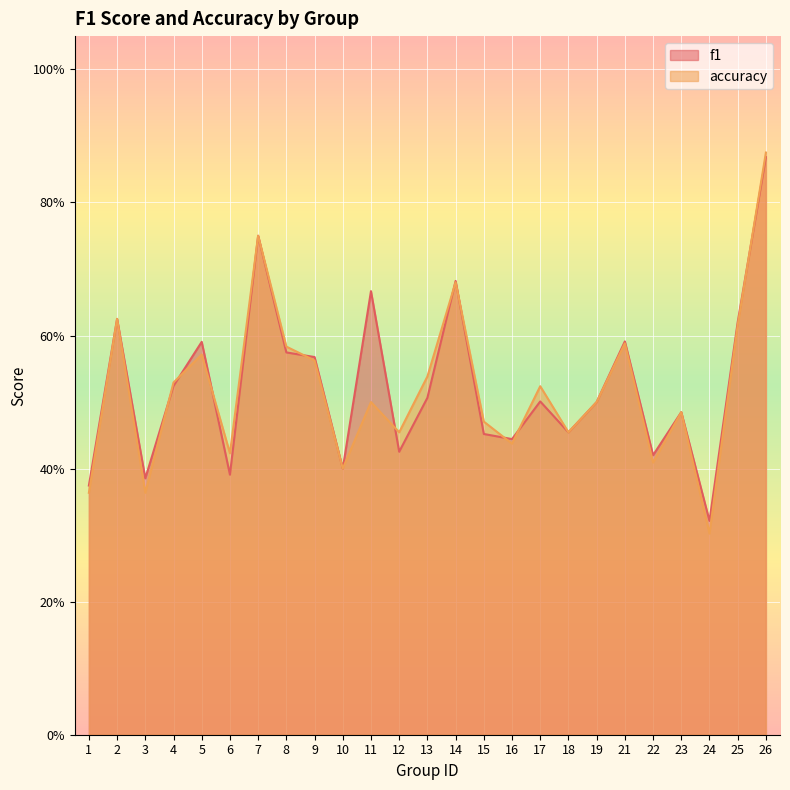

What is the average value of the f1 series?

0.5